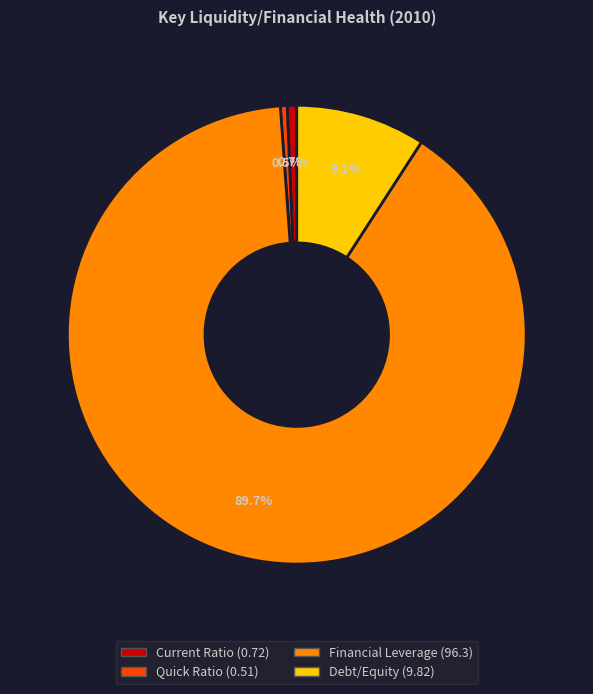

What portion of the pie excludes Financial Leverage?

10.3%